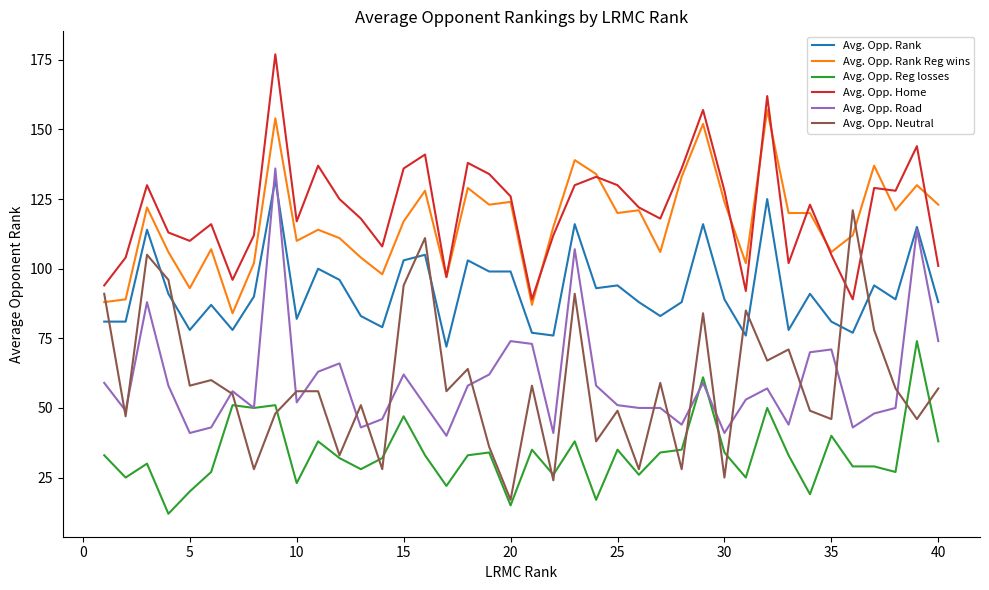

True or false: Avg. Opp. Rank Reg wins and Avg. Opp. Rank cross at least once.

False